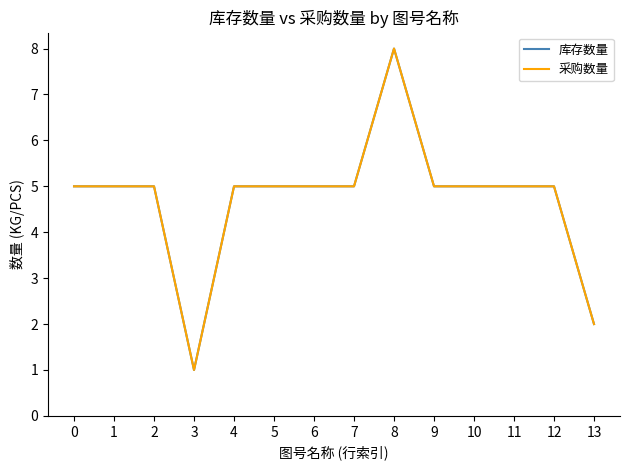

True or false: 采购数量 and 库存数量 cross at least once.

False